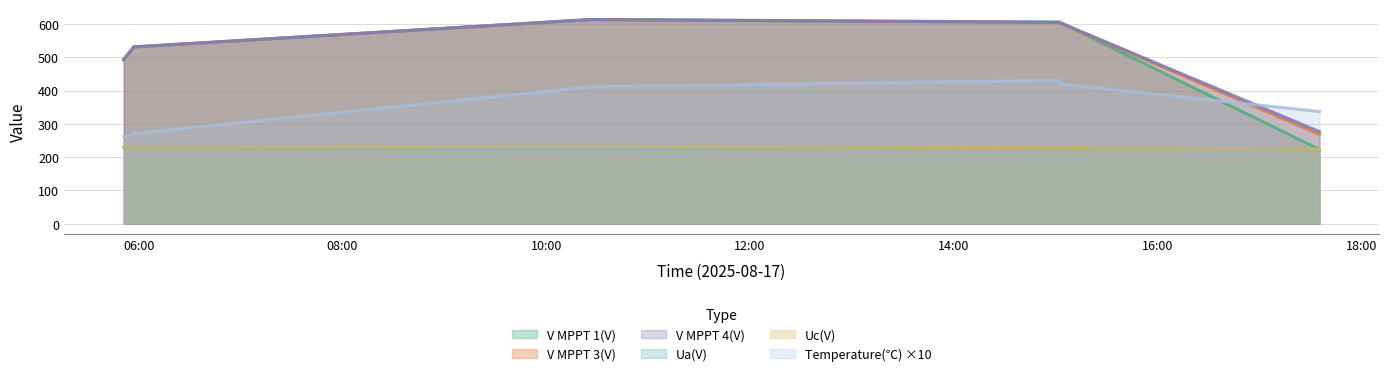

Reading left to right, transcribe all the data shown in this chart.

V MPPT 1(V): 495.0	529.3	530.7	613.4	605.5	605.6	223.4
V MPPT 3(V): 491.3	529.3	530.5	612.6	603.8	603.7	268.5
V MPPT 4(V): 492.8	530.0	531.1	612.9	604.7	604.6	276.6
Ua(V): 229.4	230.6	230.0	231.0	228.0	228.2	224.2
Uc(V): 229.8	230.6	230.4	232.0	228.4	228.6	224.6
Temperature: 262.0	266.0	271.0	411.0	431.0	420.0	337.0